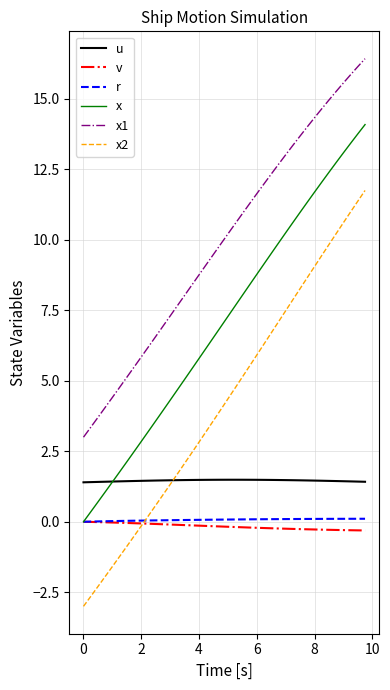

Which series has the largest total across all categories?

x1